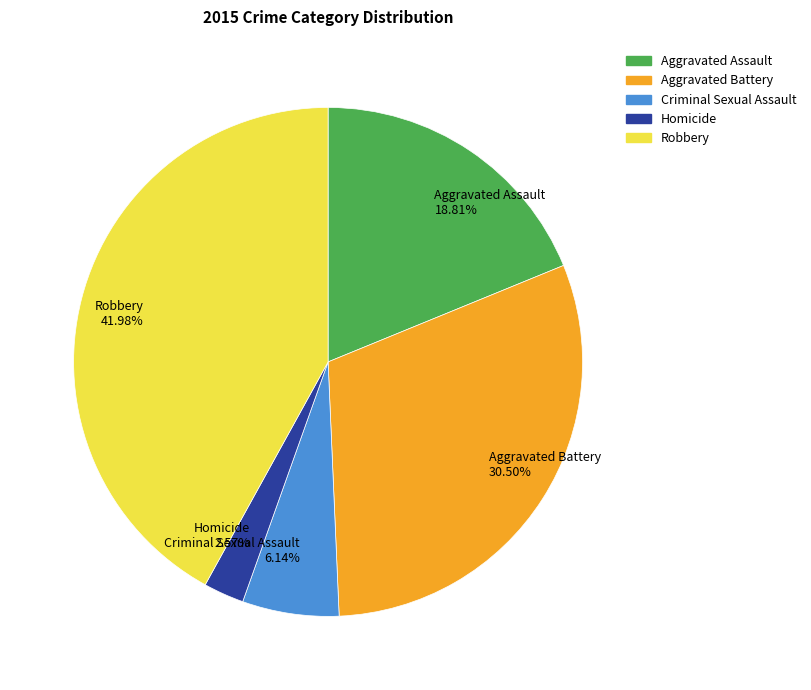

Rank the categories by value from highest to lowest.

Robbery, Aggravated Battery, Aggravated Assault, Criminal Sexual Assault, Homicide